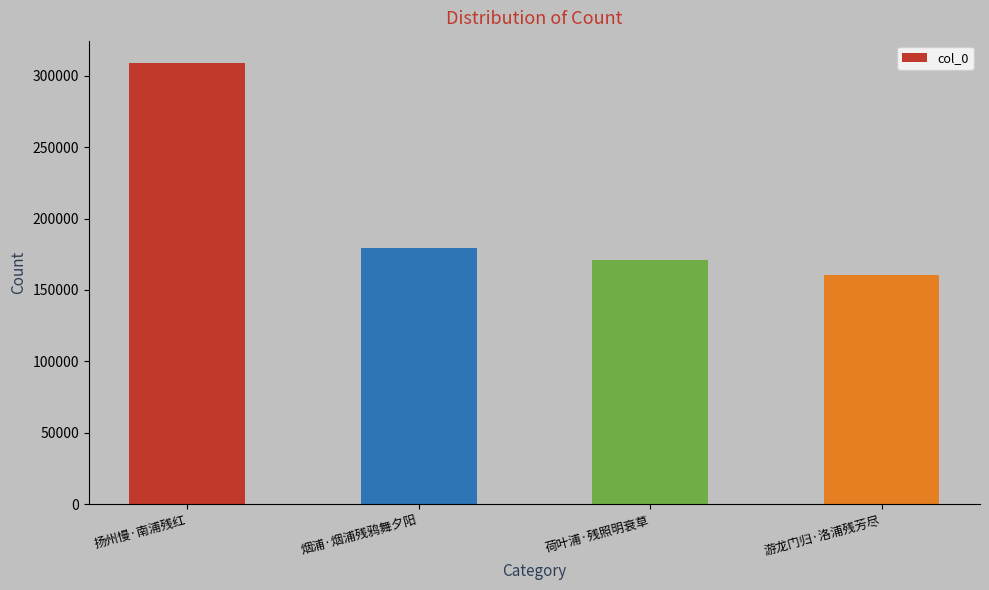

What is the difference between the values at 烟浦·烟浦残鸦舞夕阳 and 游龙门归·洛浦残芳尽?

18748